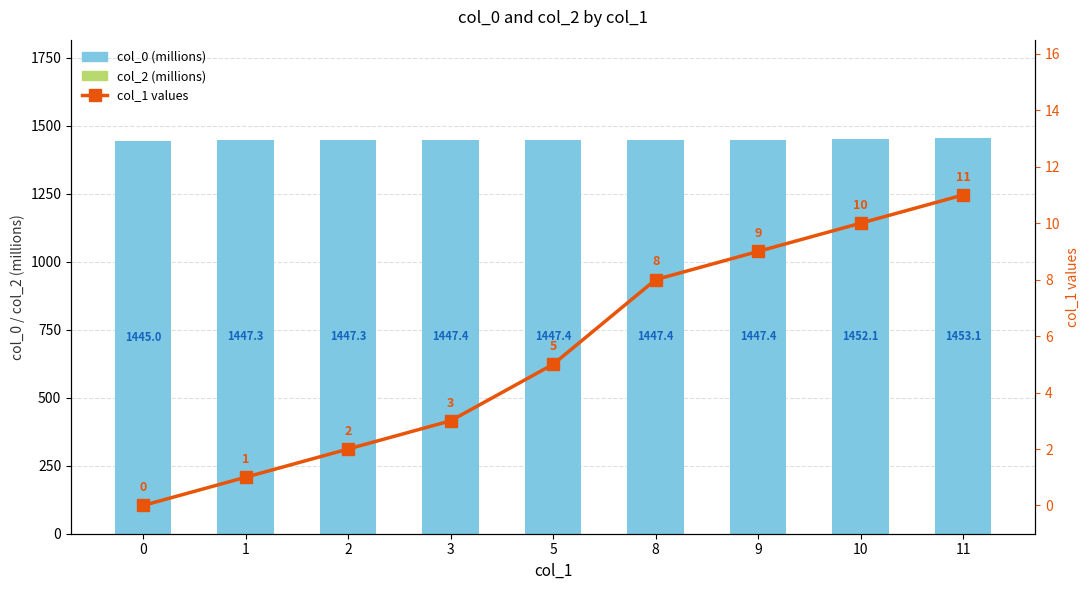

At how many categories does at least one series exceed 420?

9